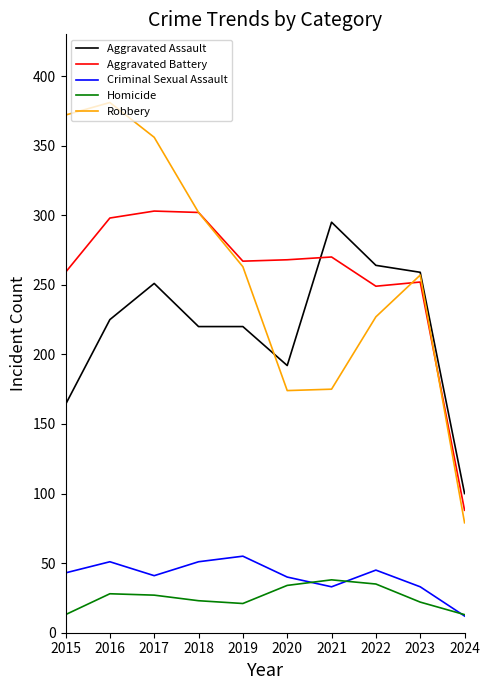

The Aggravated Assault series shows 359 at 2023. True or false?

False